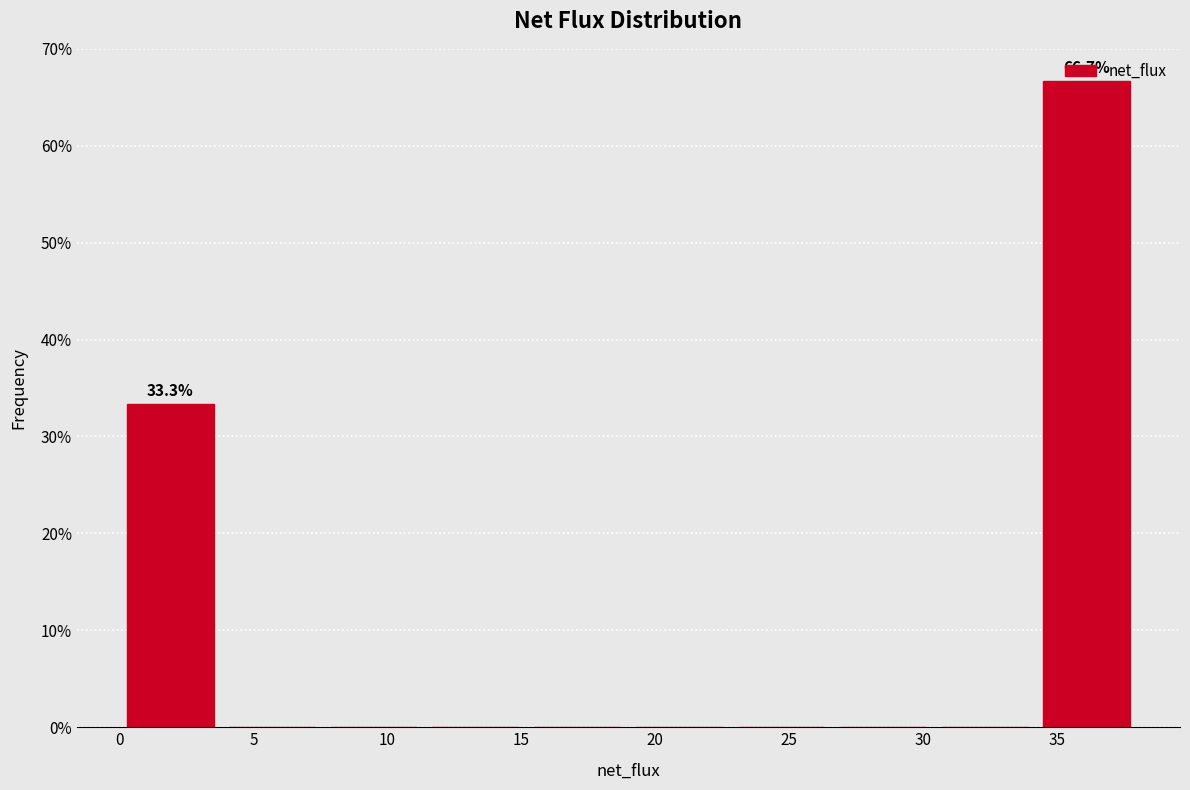

Which range on the x-axis has the tallest bar?

34.0 to 38.0